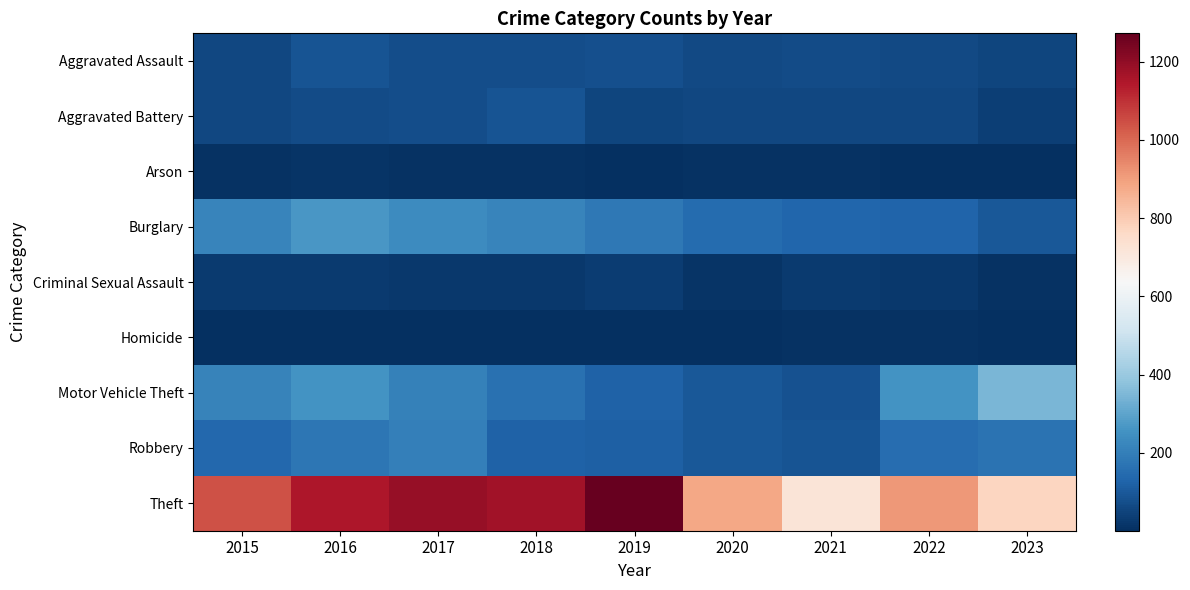

How many distinct data groups are displayed?

9